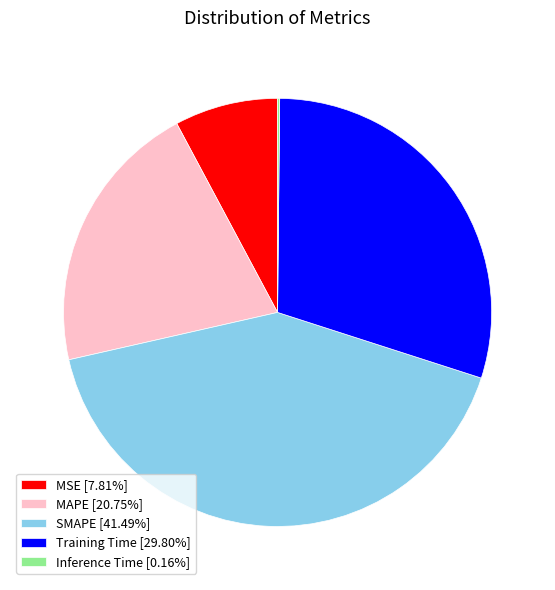

Approximately how many times larger is the value at MAPE [20.75%] compared to Training Time [29.80%]?

0.7